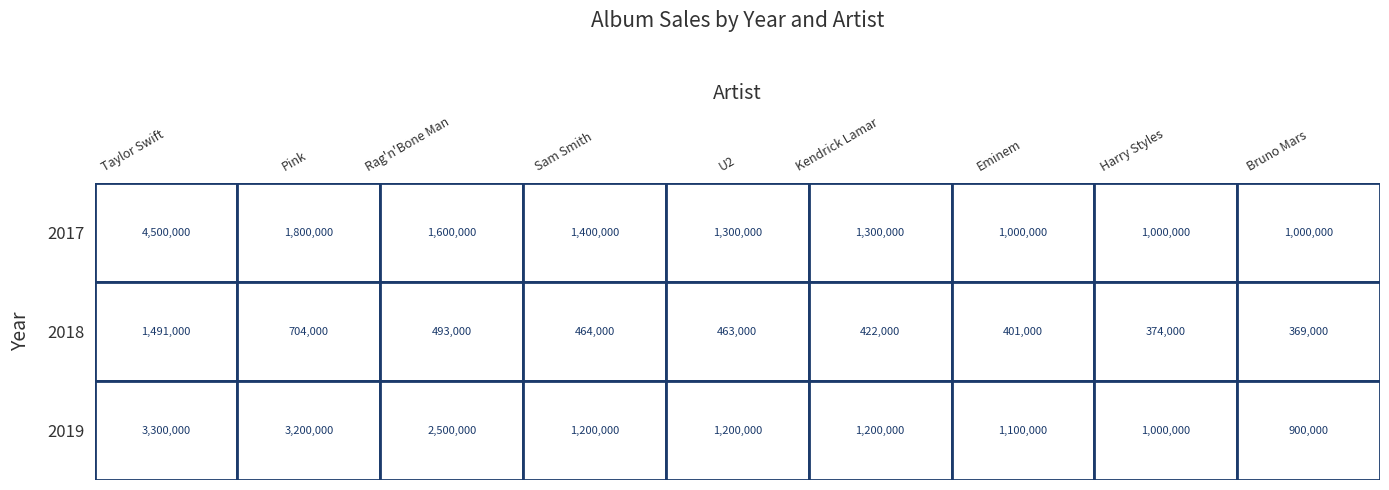

Which series has the largest range (max minus min)?

2017